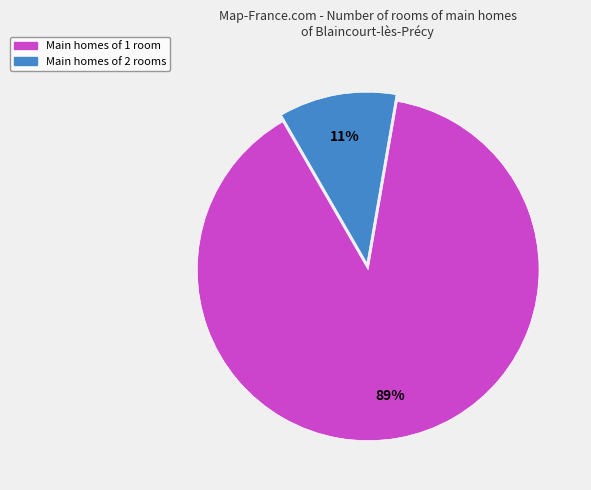

To the nearest percent, what is the average slice percentage?

50%